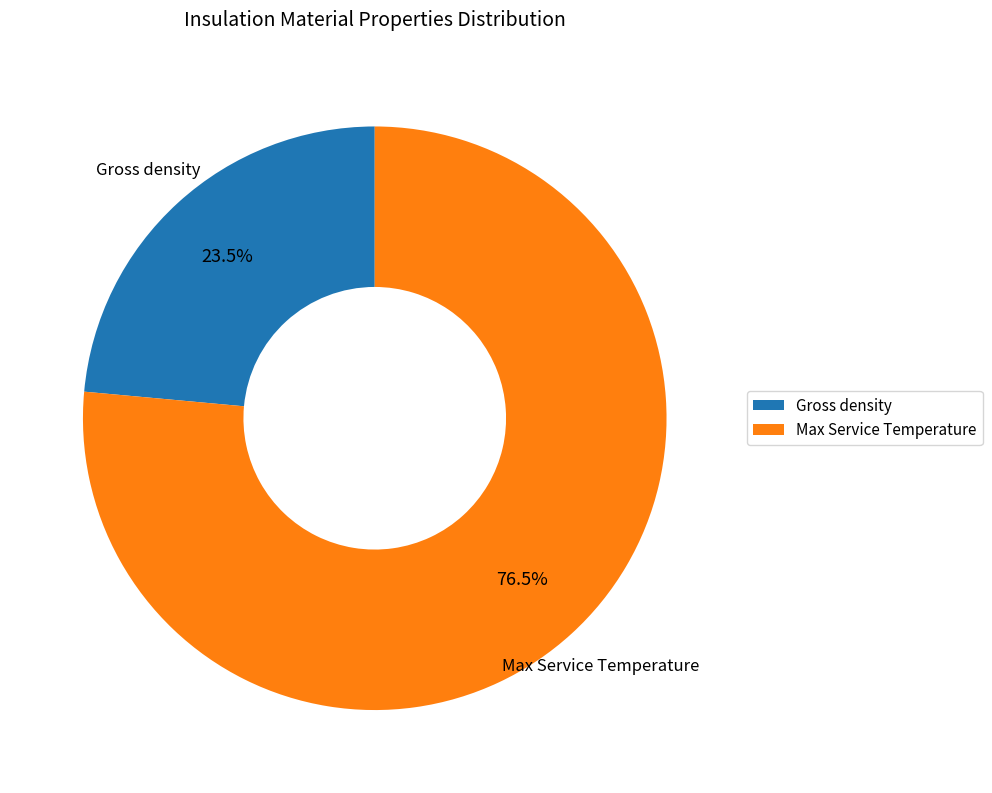

How many slices are in this pie chart?

2